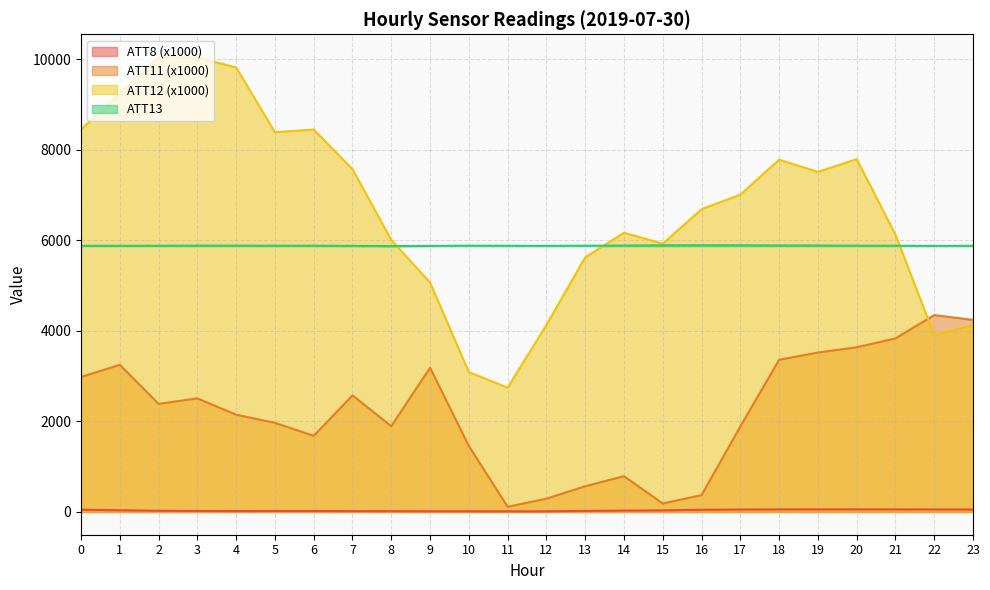

What is the maximum value for ATT13?

5892.1